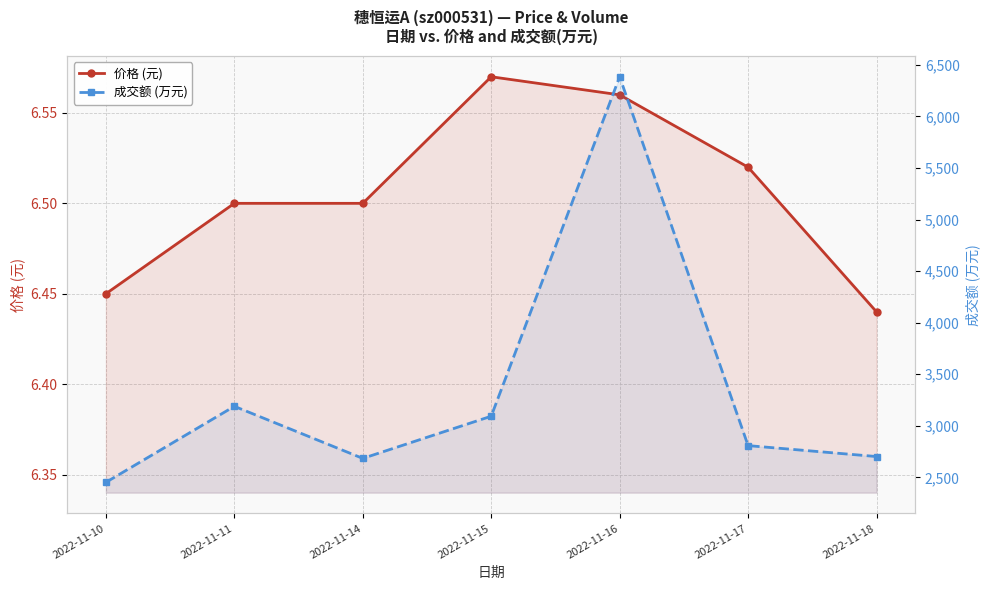

Which category has the highest value across all series?

2022-11-16